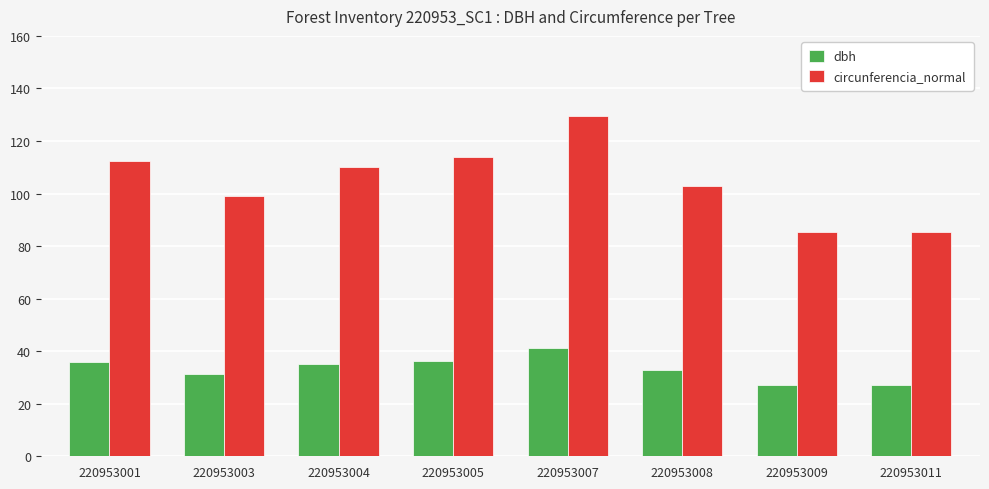

Which series changed the most between 220953003 and 220953004?

circunferencia_normal